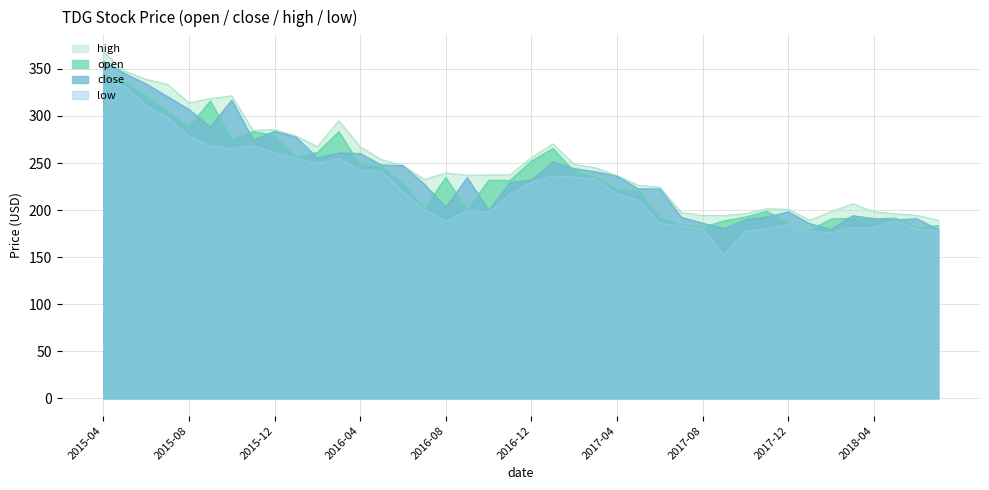

What is the label of the 10th point from the right?

2017-10